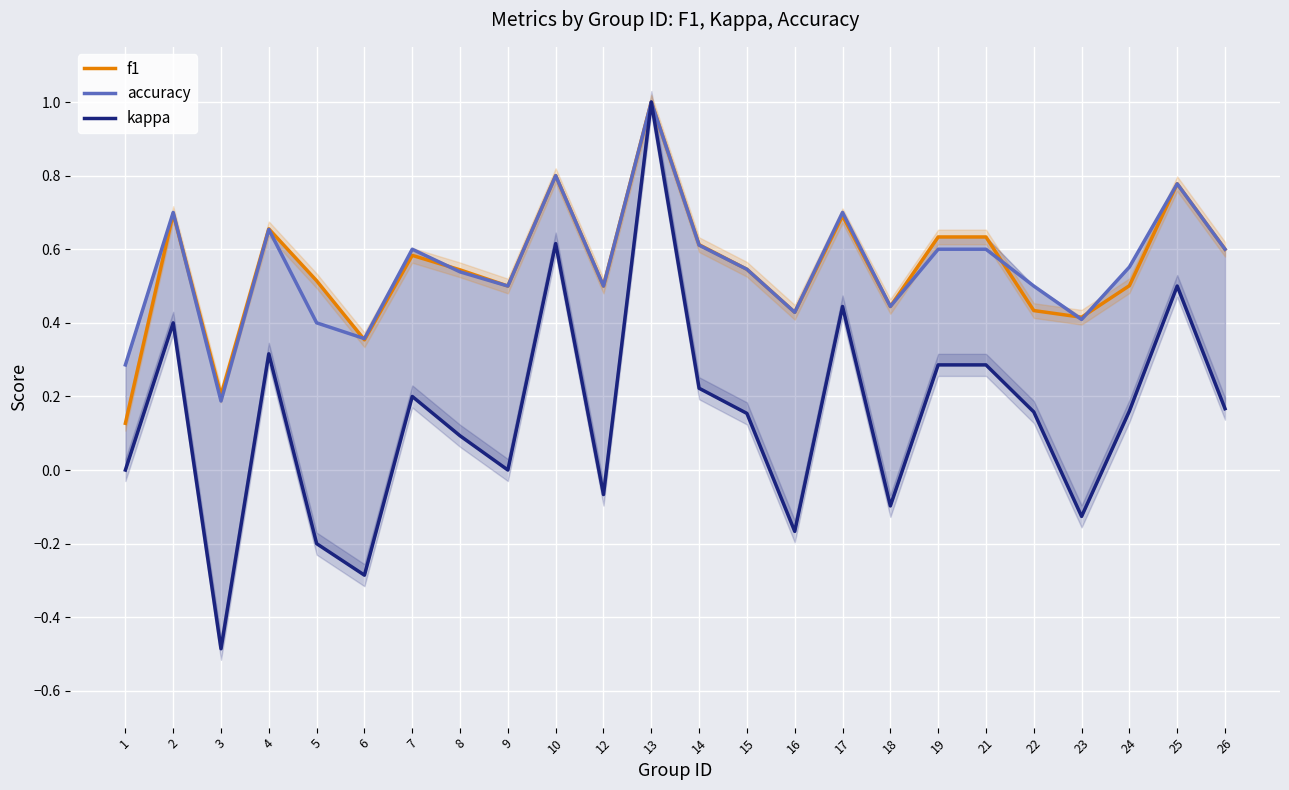

Which category has the lowest value across all series?

3